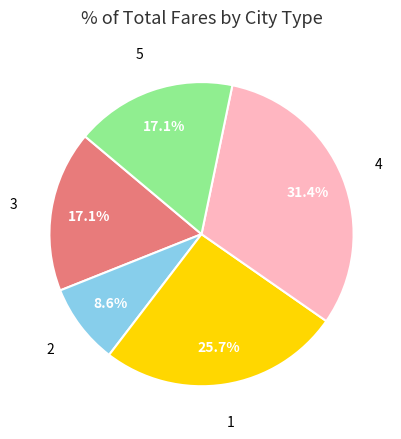

Do 1 and 3 together represent more than half of the pie?

No